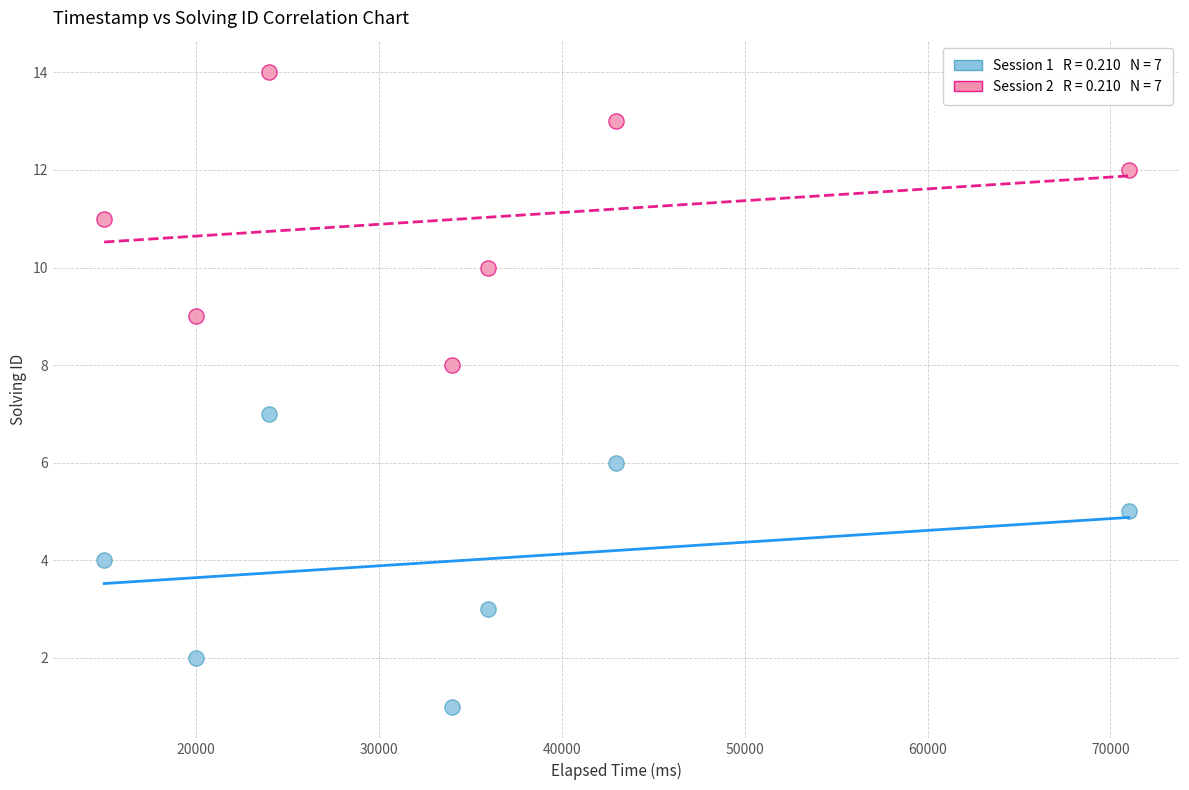

Across all data points, what is the range of Y values (max minus min)?

13